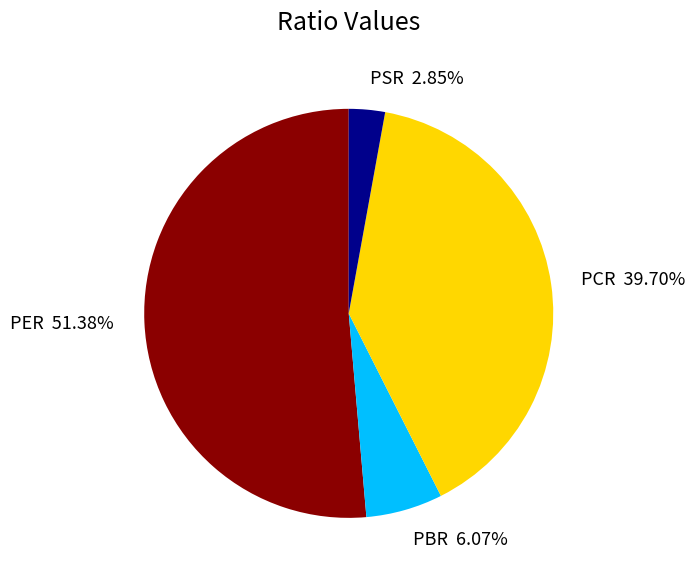

Count the number of slices in the pie.

4